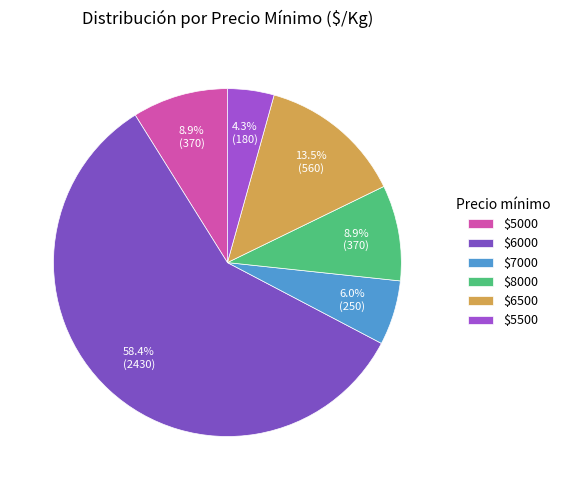

How many segments does this pie chart have?

6